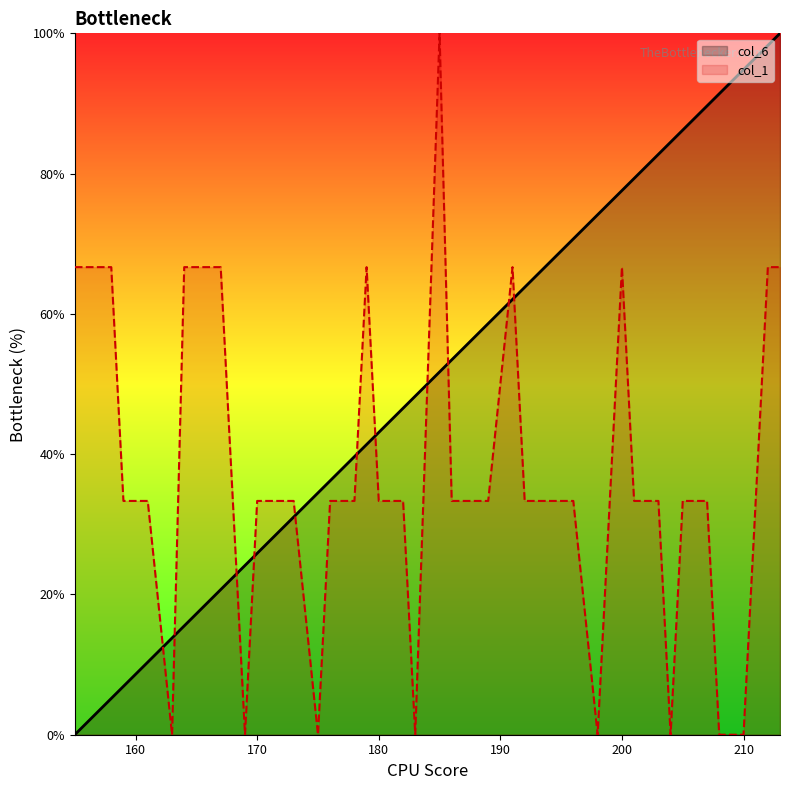

What are all the series names shown in the legend?

col_6, col_1